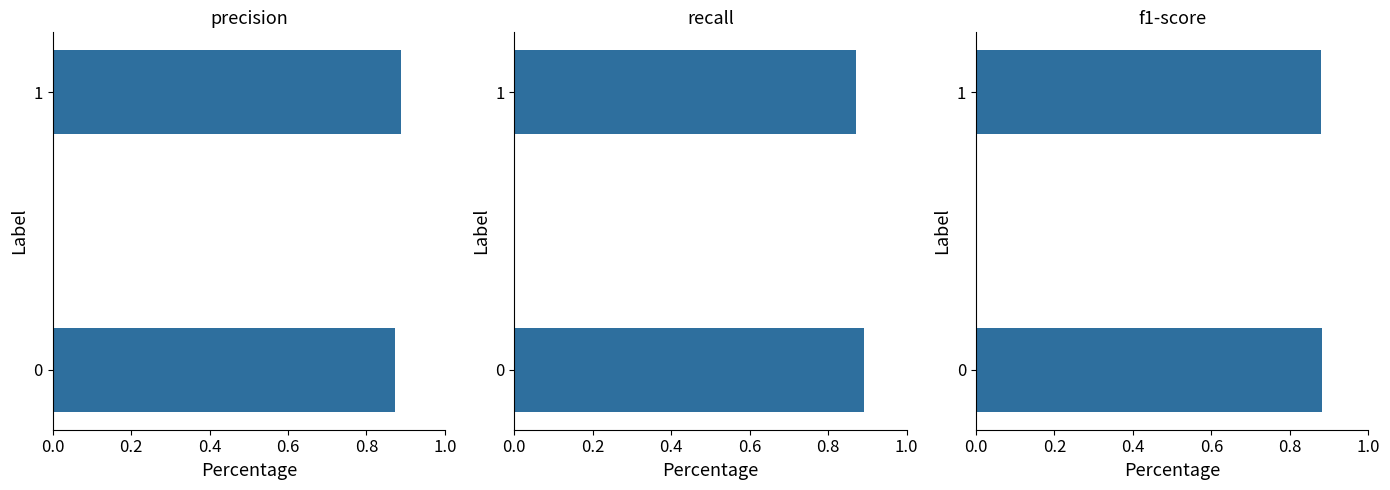

Reading left to right, transcribe all the data shown in this chart.

precision: 0.9	0.9
recall: 0.9	0.9
f1-score: 0.9	0.9